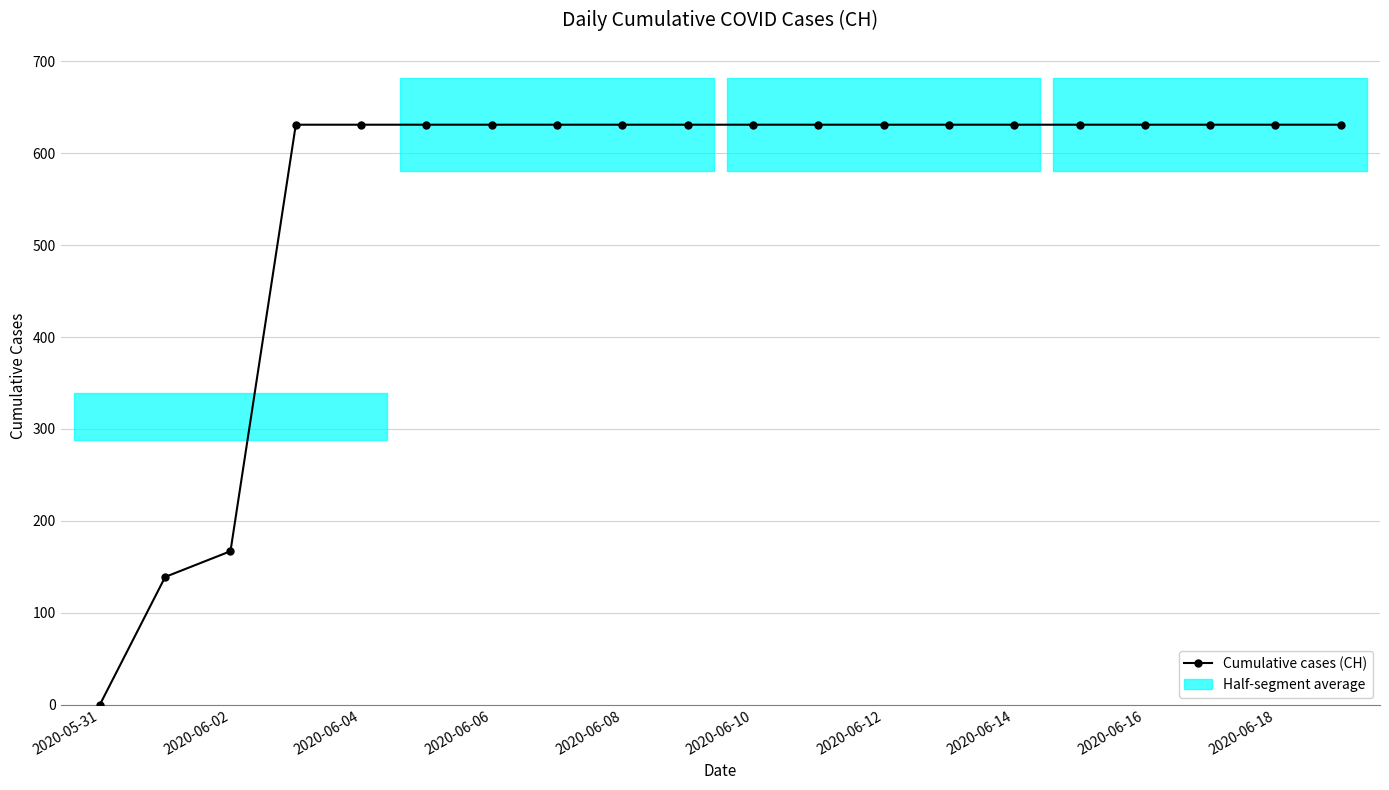

True or false: the data has more than 0 interior local peaks.

False